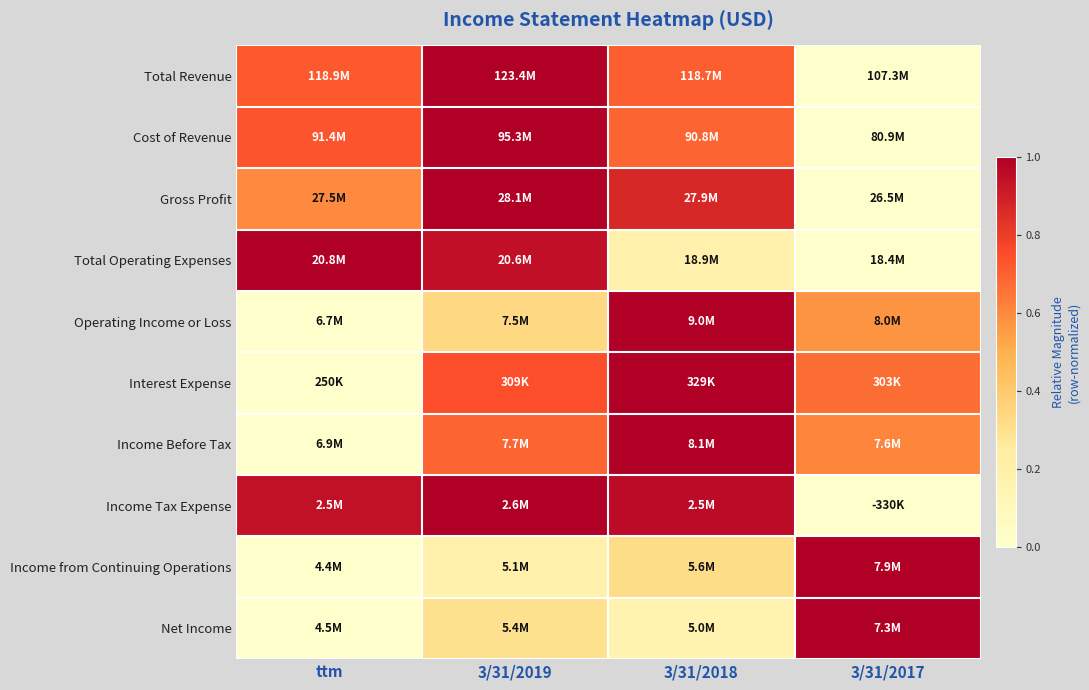

Between 3/31/2017 and ttm, which is larger?

ttm